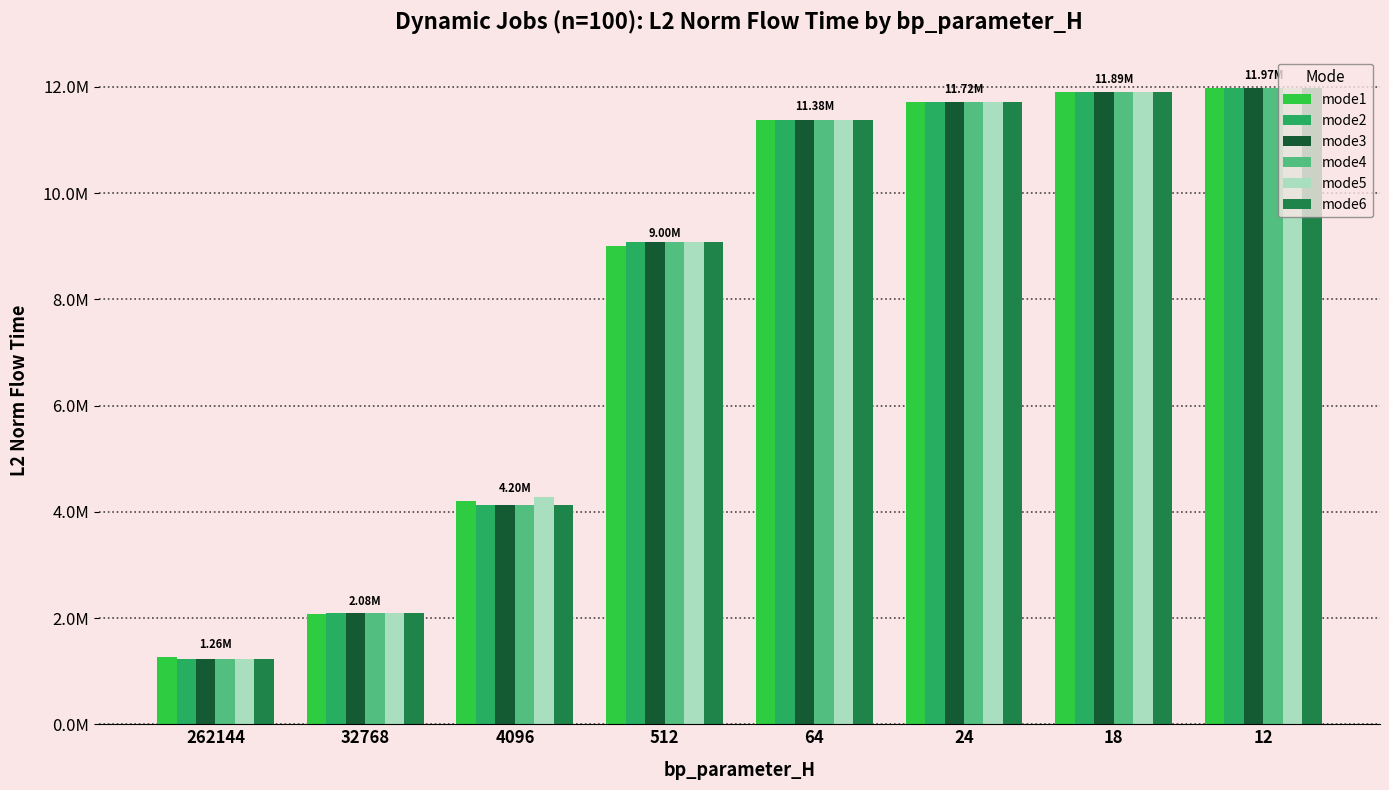

What are all the series names shown in the legend?

mode1, mode2, mode3, mode4, mode5, mode6